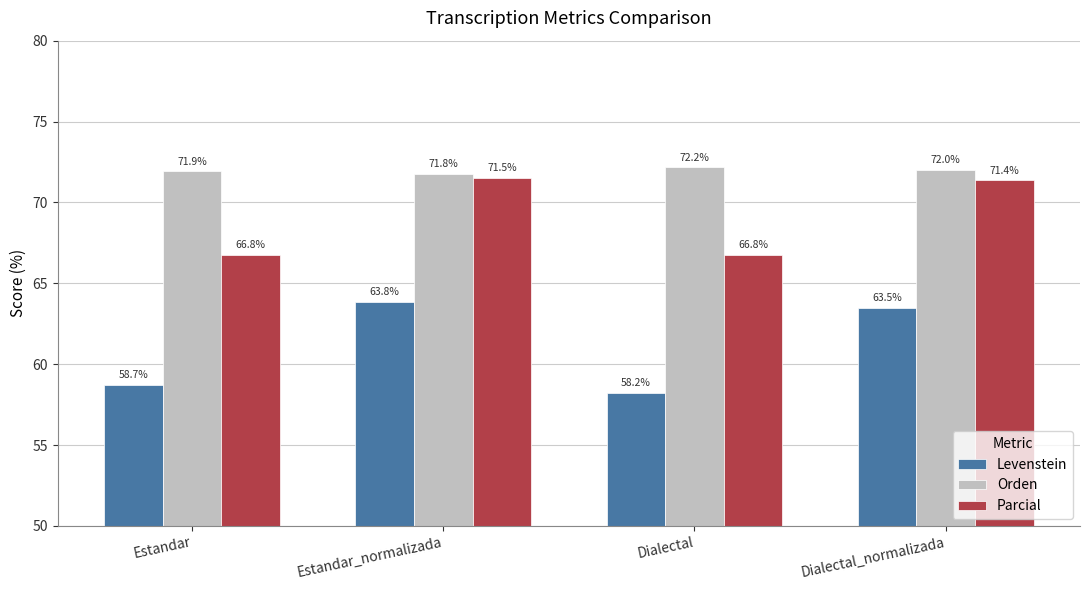

How many bars are there in each group?

3